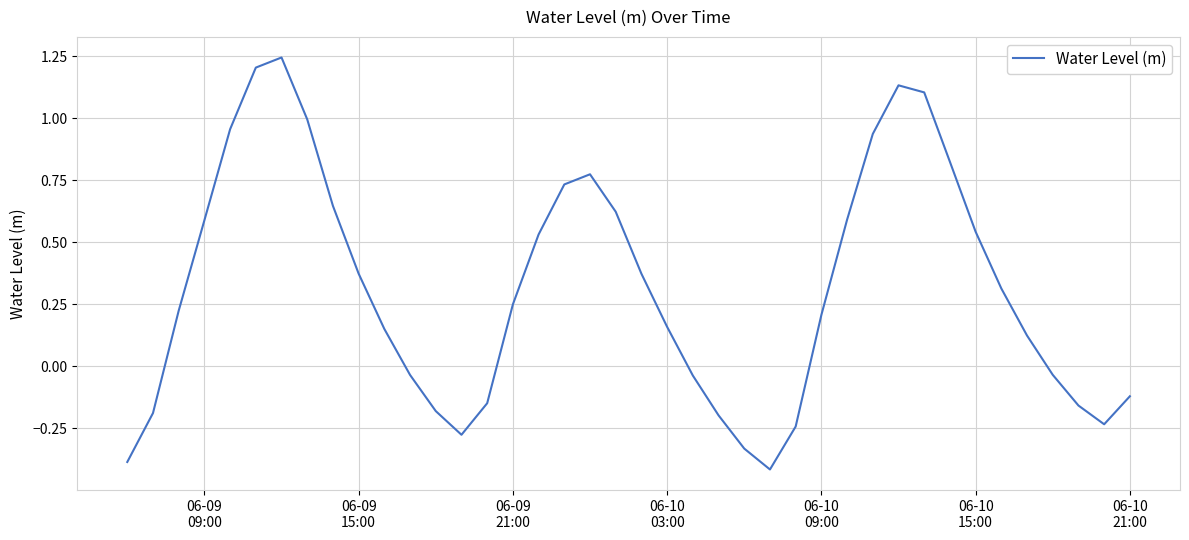

What is the smallest value displayed?

-0.4